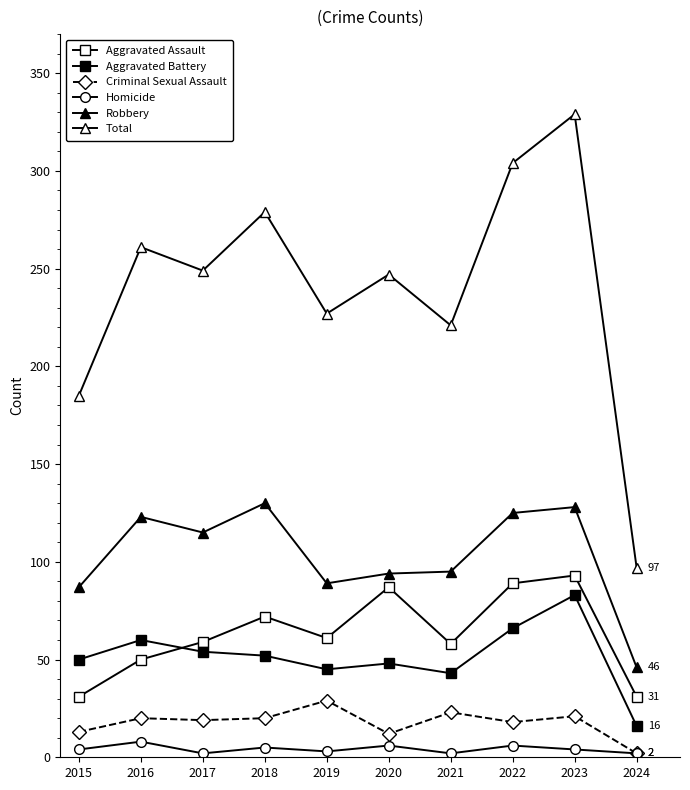

How many data points in Robbery are less than 115?

5